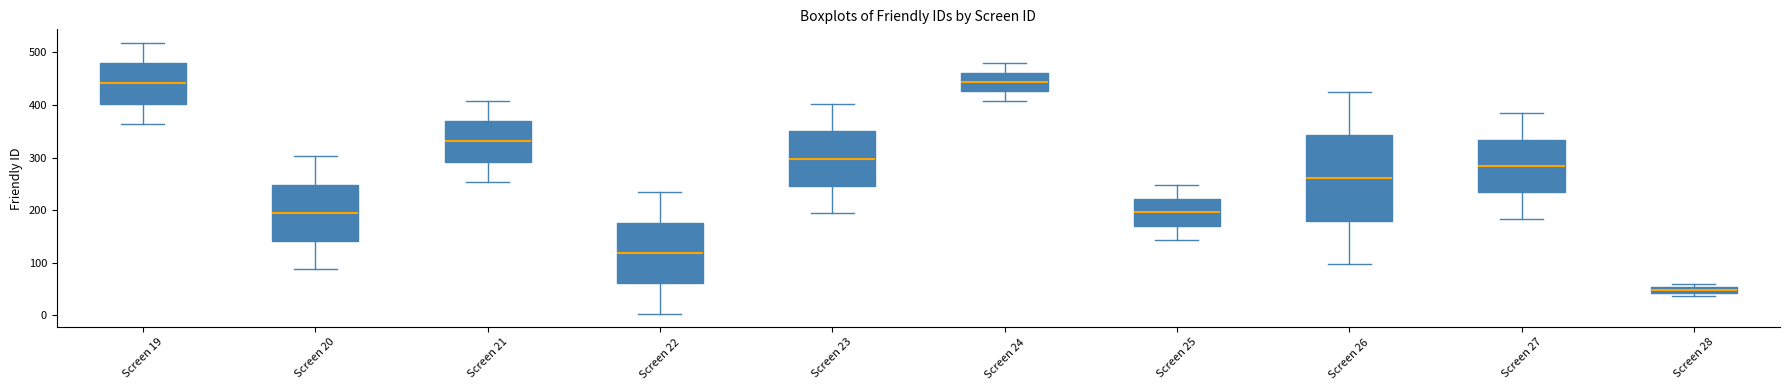

Comparing the boxes themselves (not the whiskers), which one is the tallest?

Screen 26